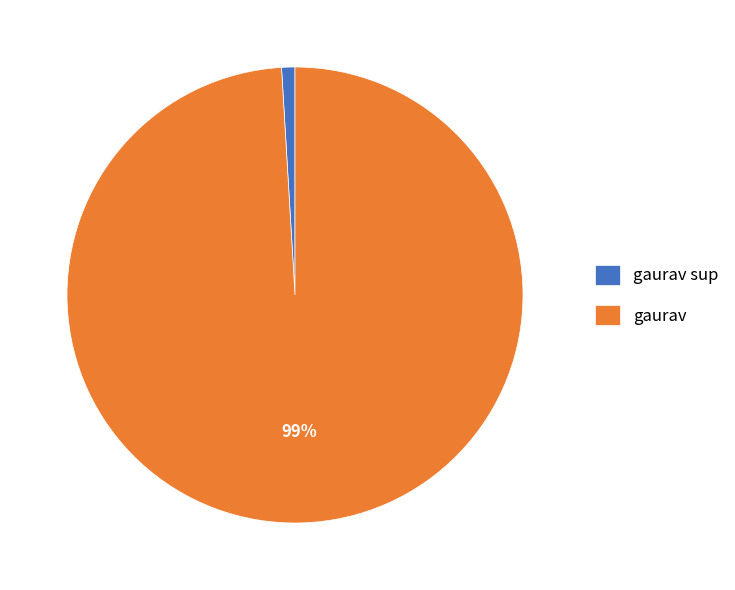

How many slices are in this pie chart?

2